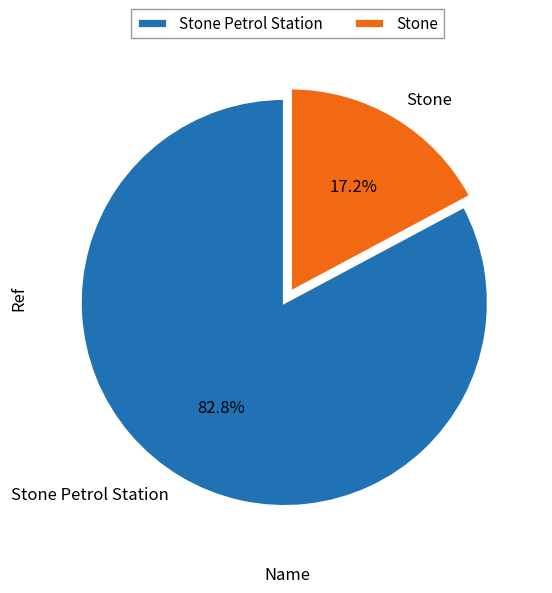

True or false: Stone accounts for 2% of the total.

False